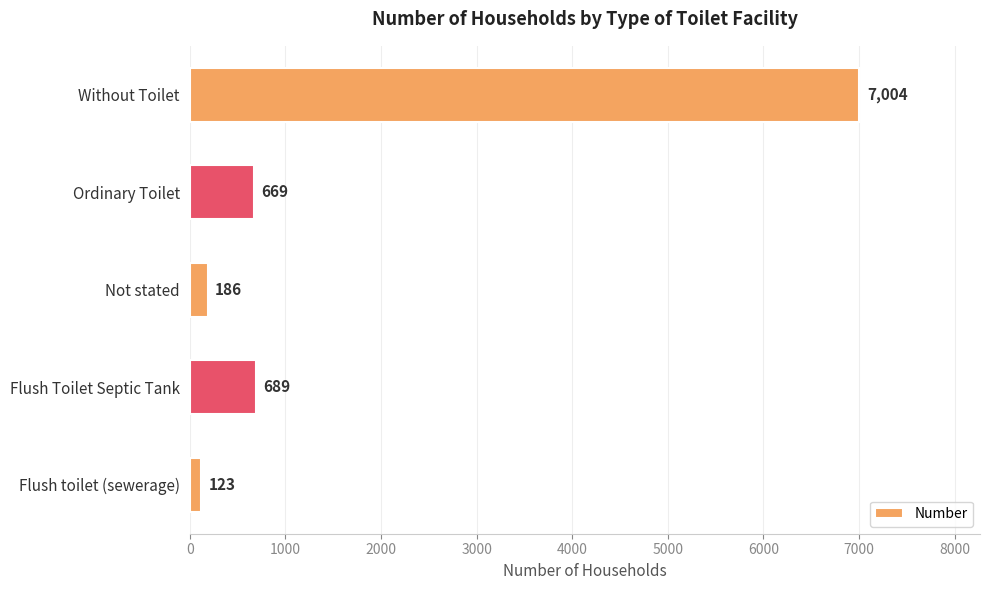

Between Flush Toilet Septic Tank and Not stated, which is larger?

Flush Toilet Septic Tank